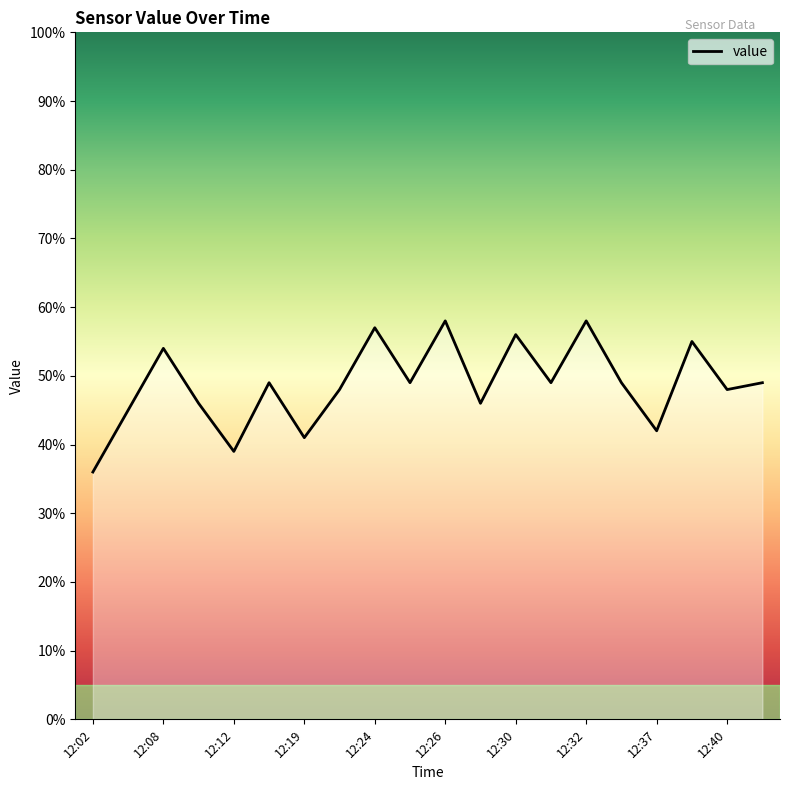

Does the chart have visible grid lines?

No